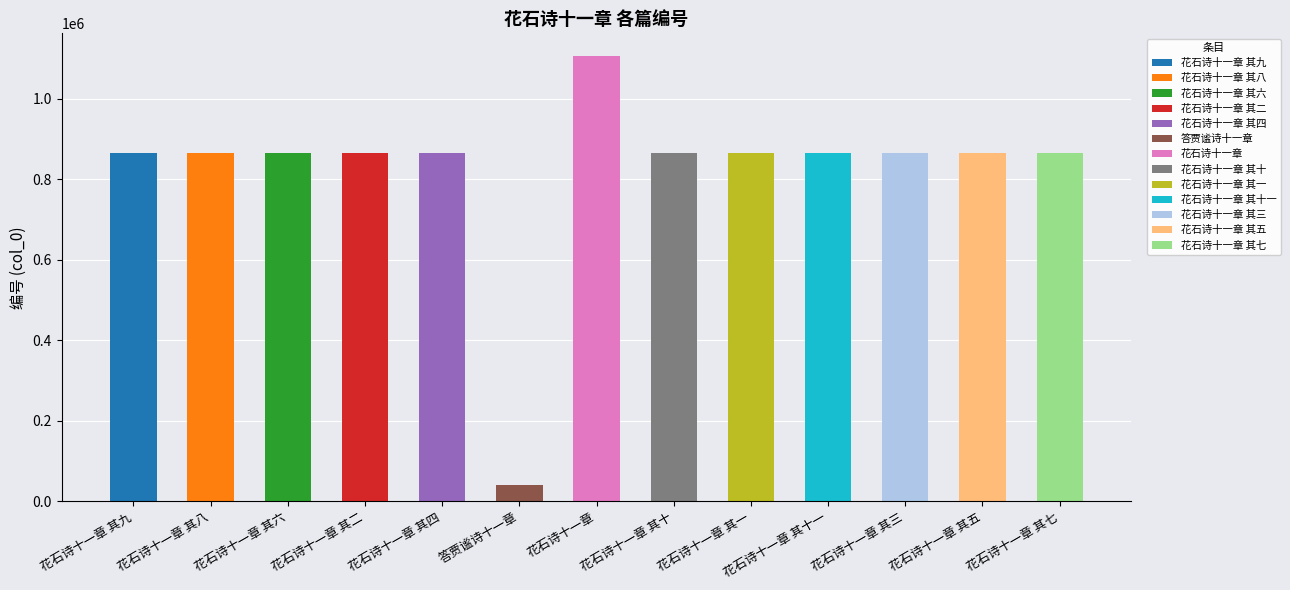

Reading left to right, what are all the values shown in this chart?

865310	865311	865313	865317	865315	39509	1107086	865309	865318	865308	865316	865314	865312